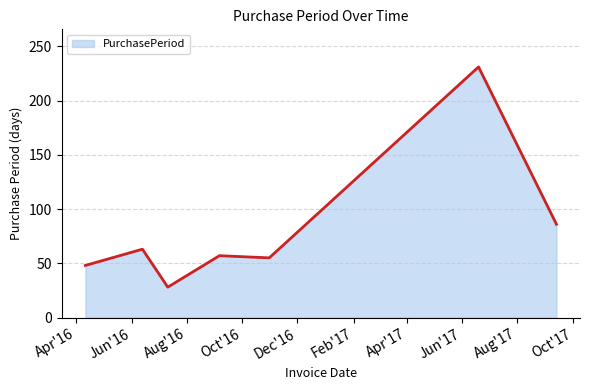

True or false: the data has more than 1 interior local peaks.

True